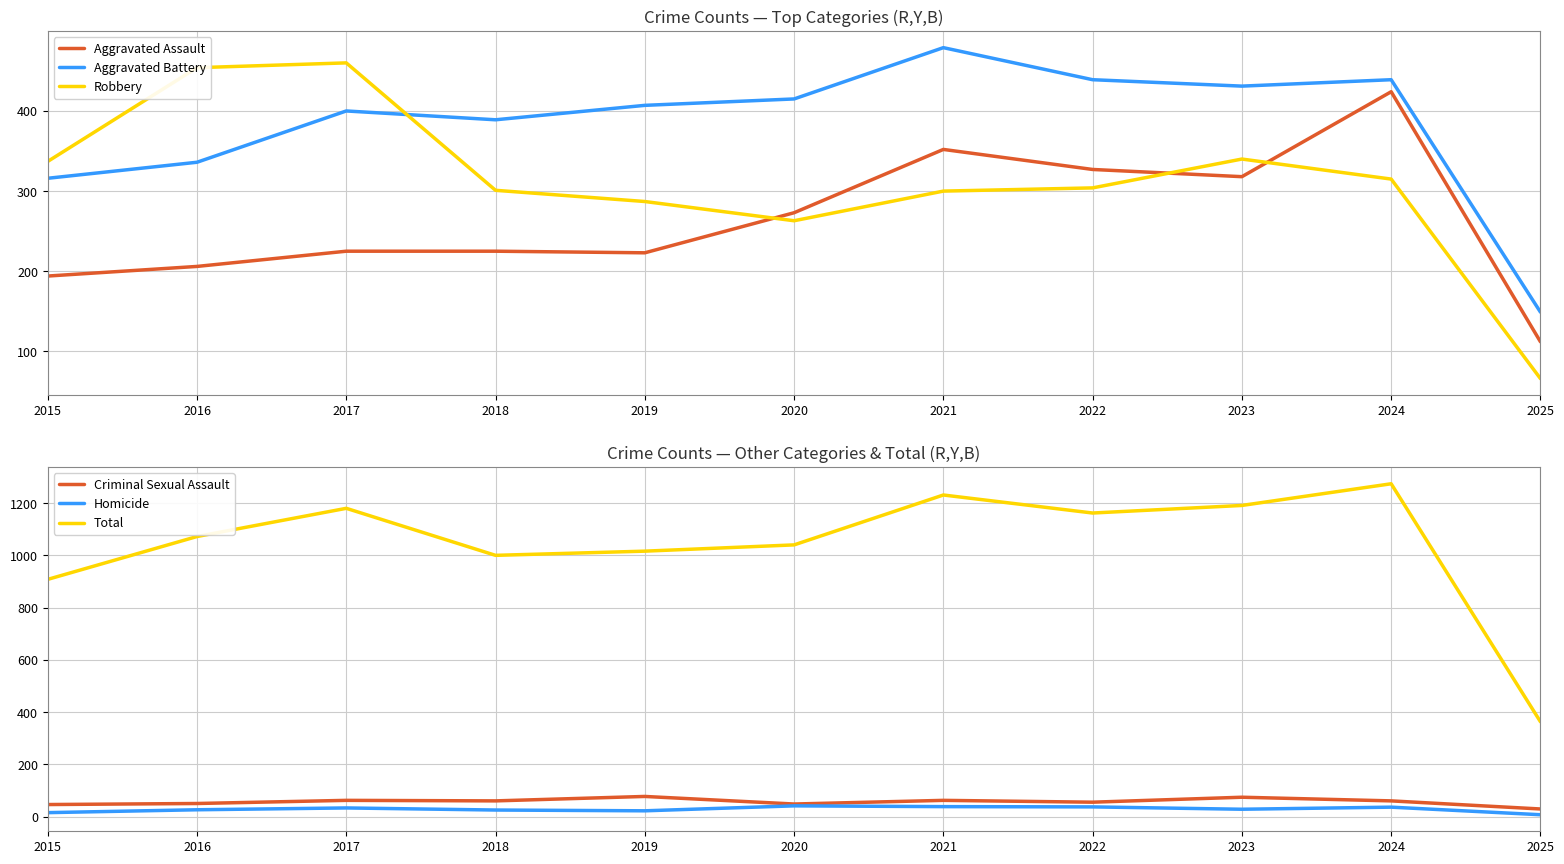

At which category does the chart reach its minimum across all series?

2025